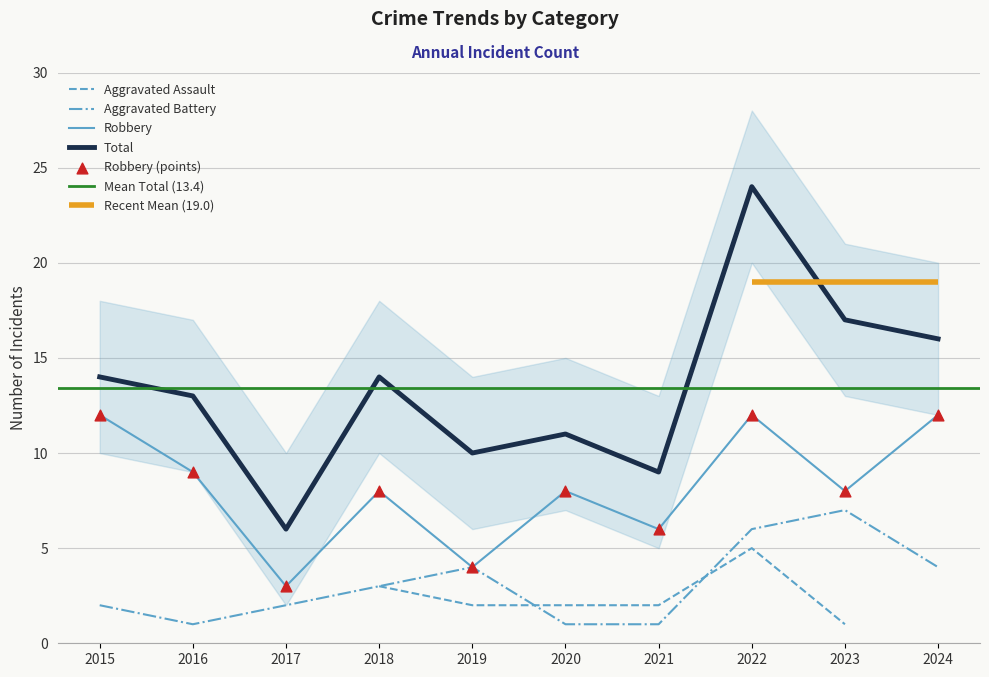

Which series reaches the maximum Y coordinate?

Total